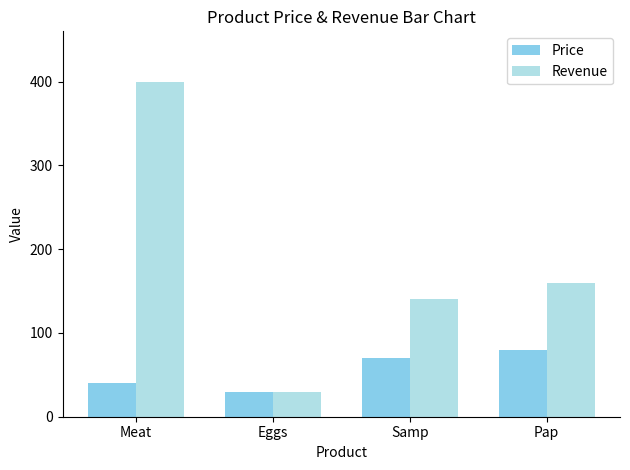

What is the difference between the maximum and minimum values in the Price series?

50